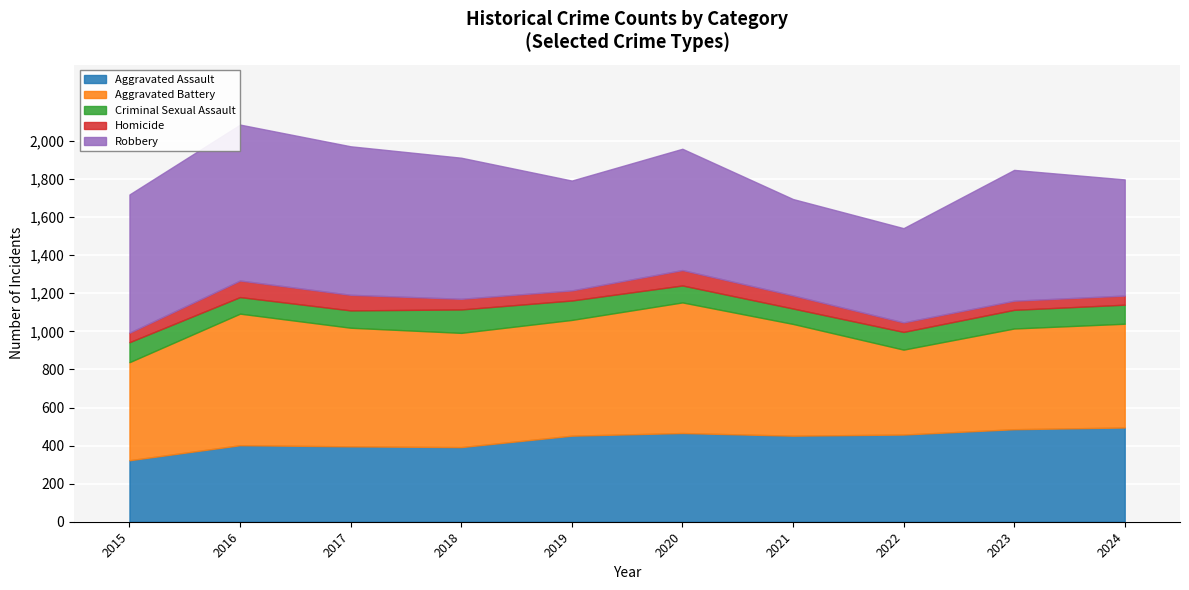

What is the lowest value of the Homicide series?

48